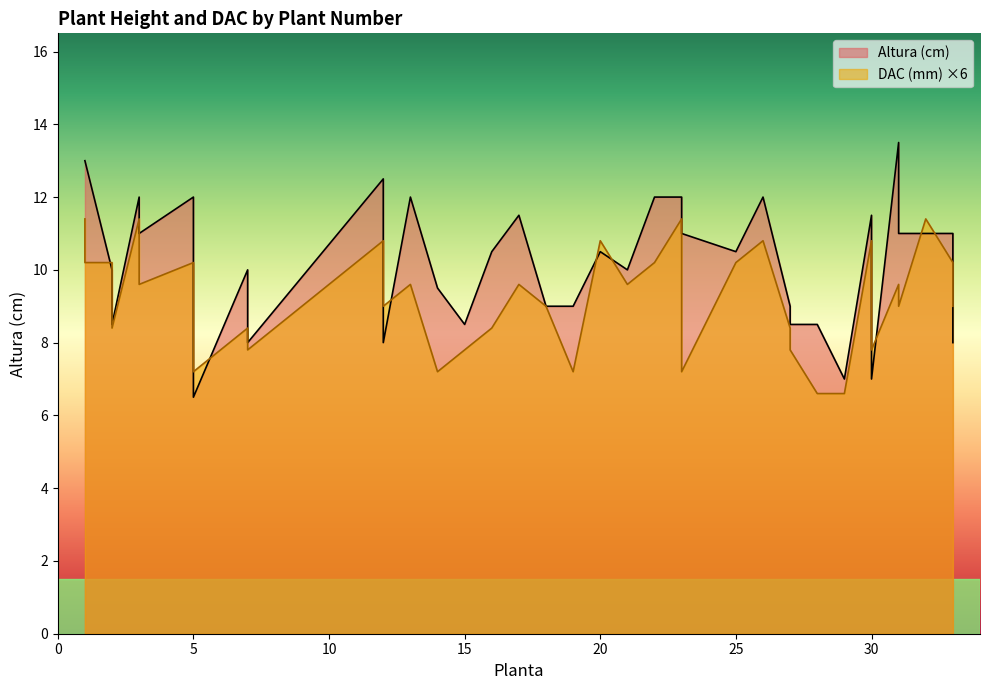

At how many categories does at least one series exceed 13?

1